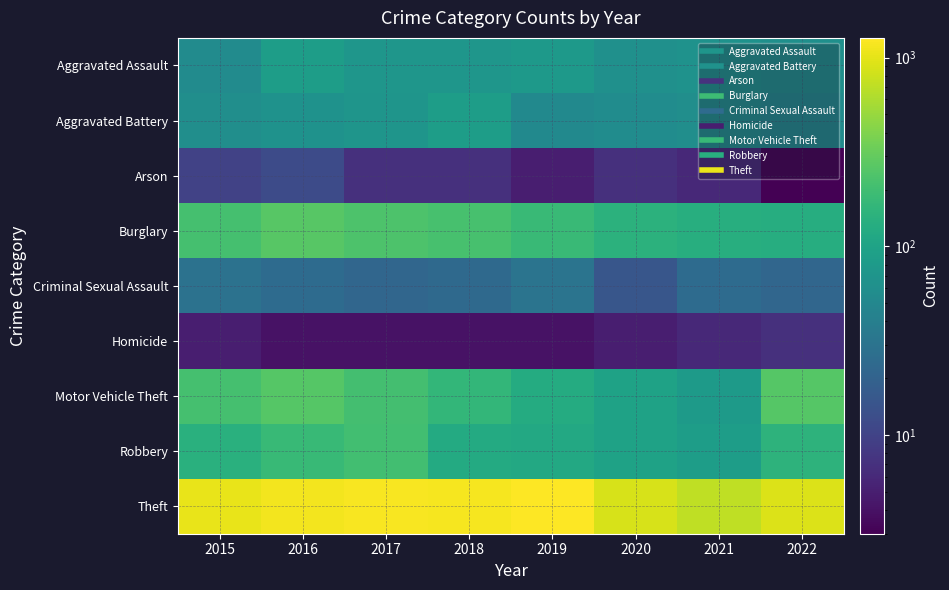

Between 2016 and 2020, which series saw the biggest shift?

Theft